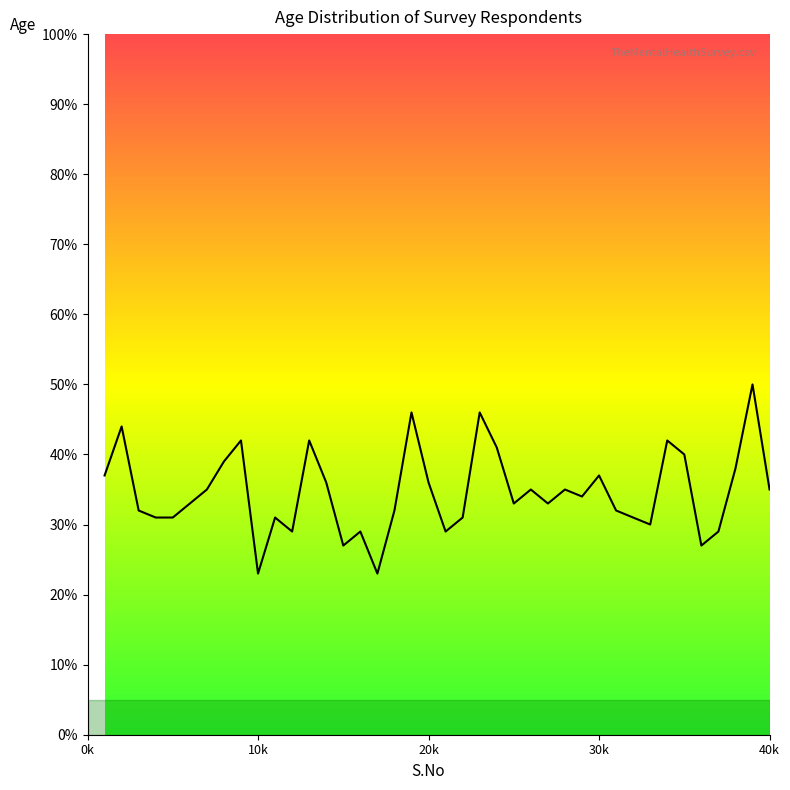

What is the maximum value shown in the chart?

50